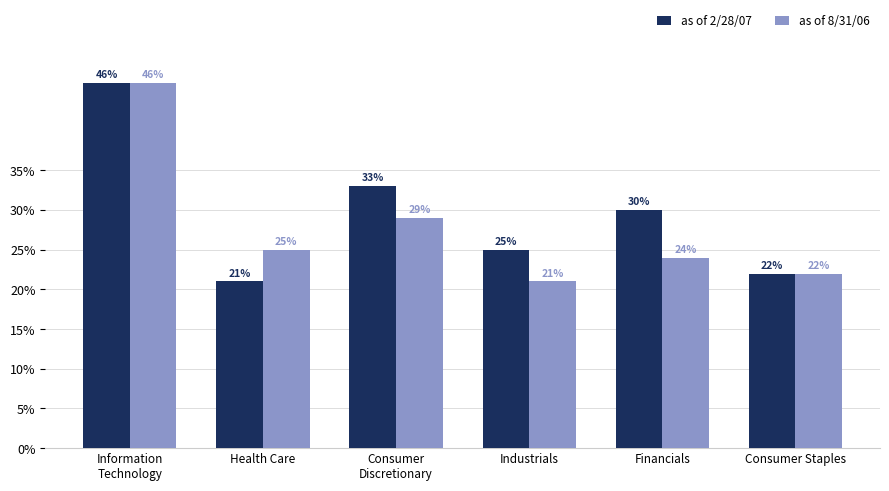

What is the difference between the highest and lowest values at Health Care?

4